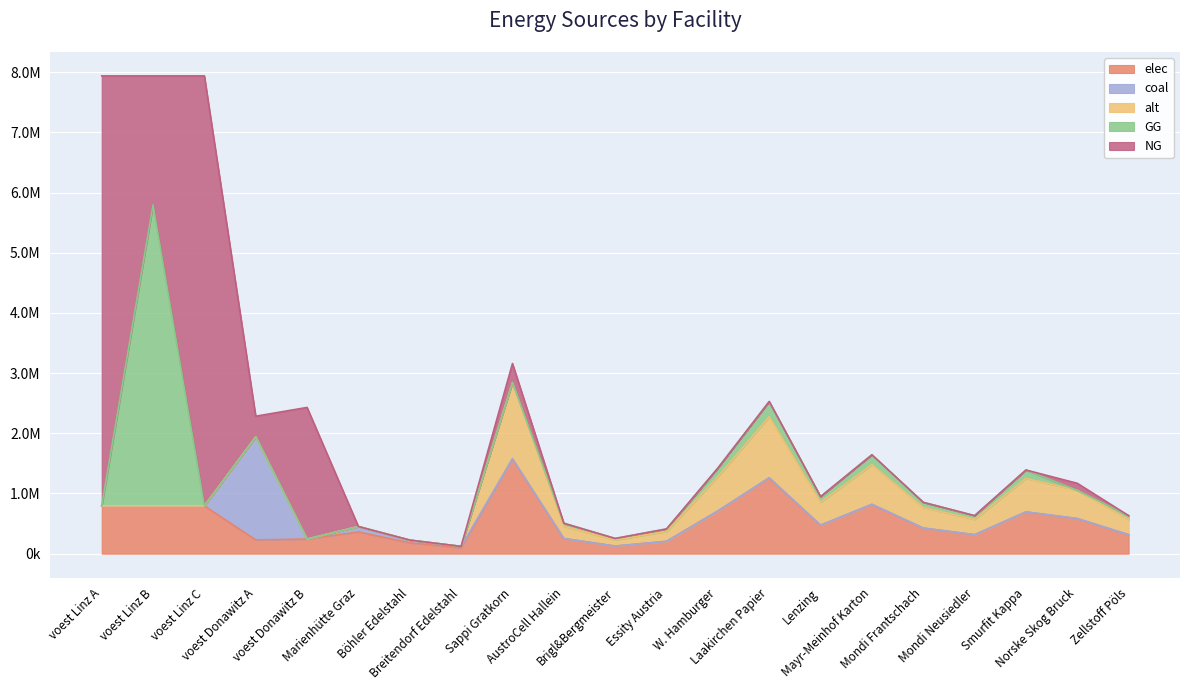

How many positive values does the GG series have?

12